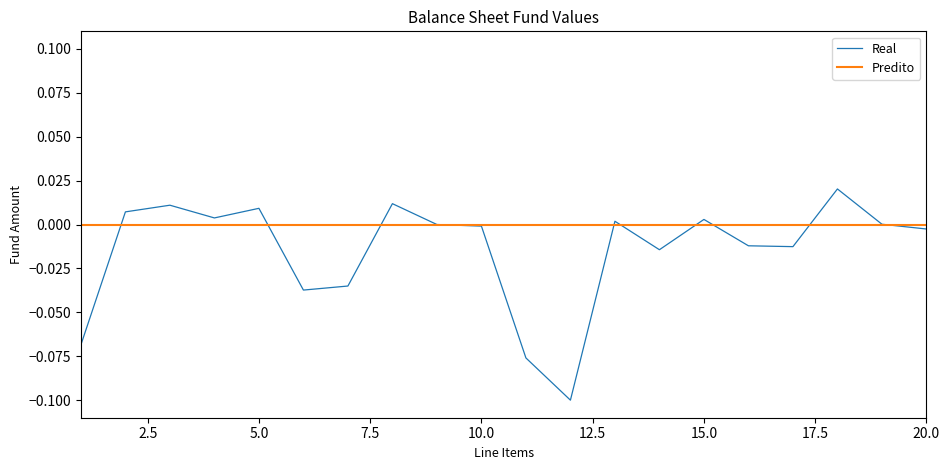

Which series has the largest range (max minus min)?

Real